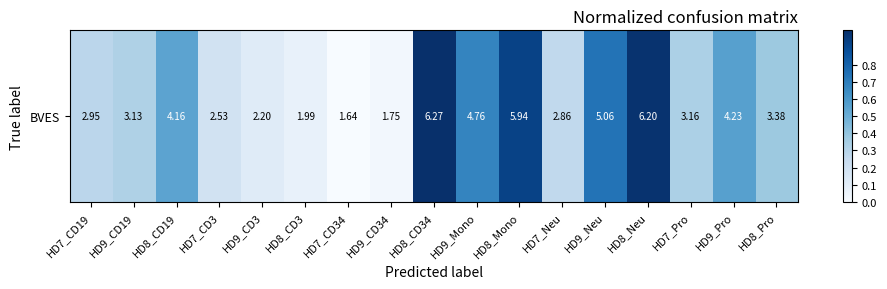

What is the approximate value at HD8_Pro?

0.4